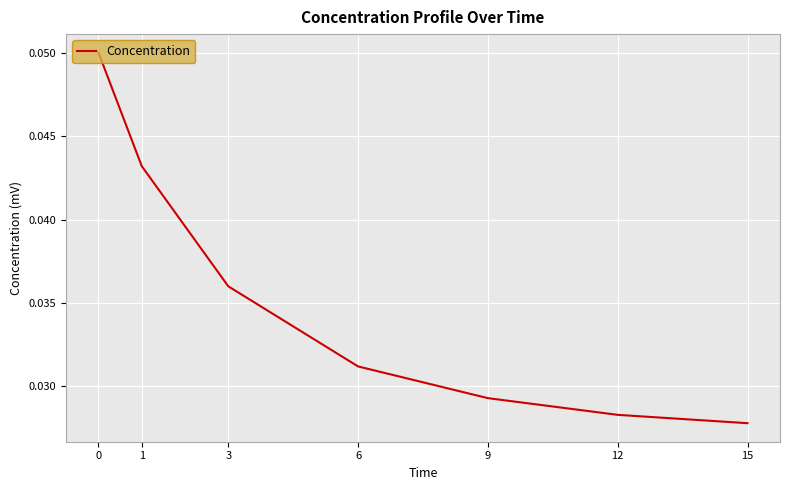

True or false: the data shows 0.0 at 0.

False